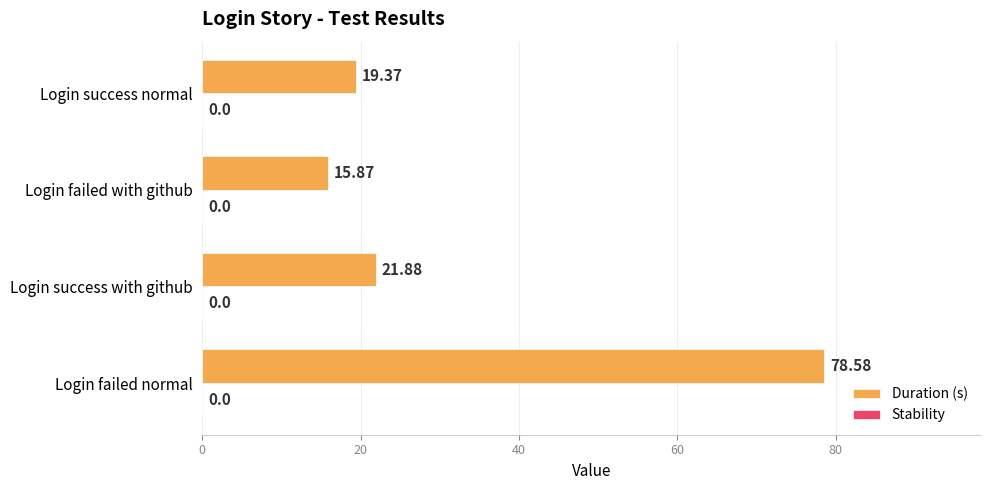

What is the average value?

33.9